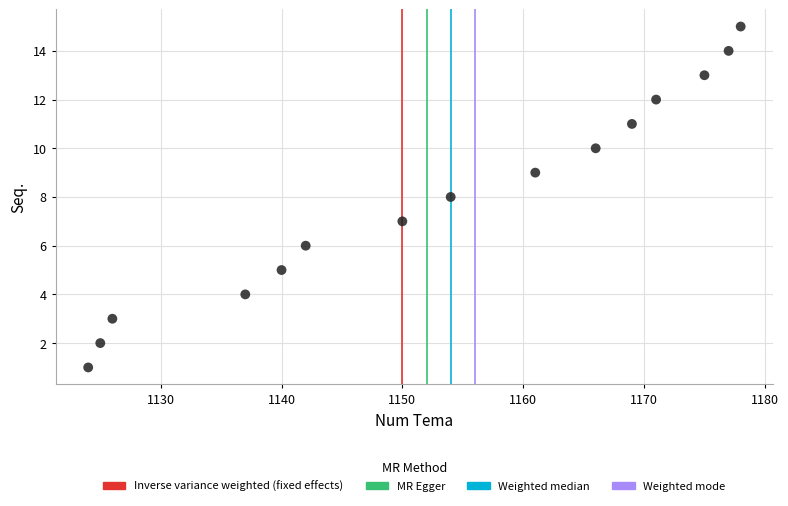

What is the range of Y values (max minus min)?

14